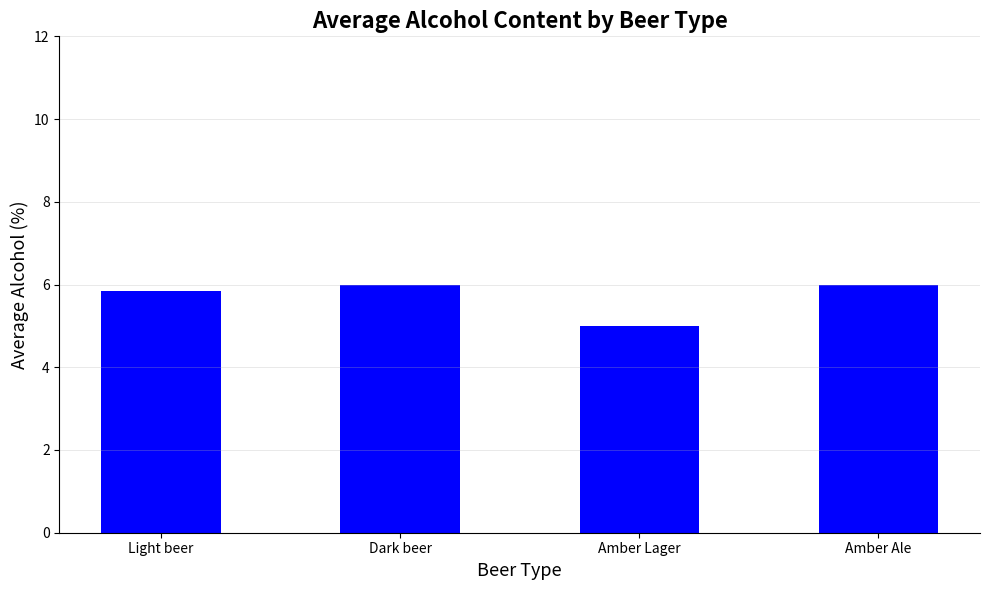

The chart shows a value of 9.5 at Dark beer. True or false?

False